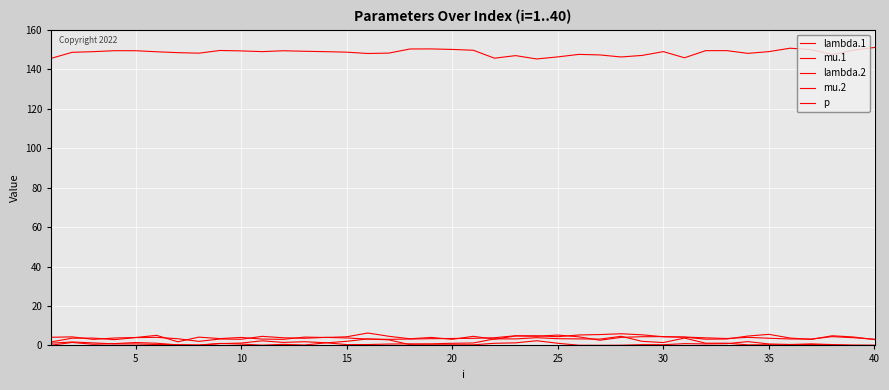

How many categories are shown in the chart?

40